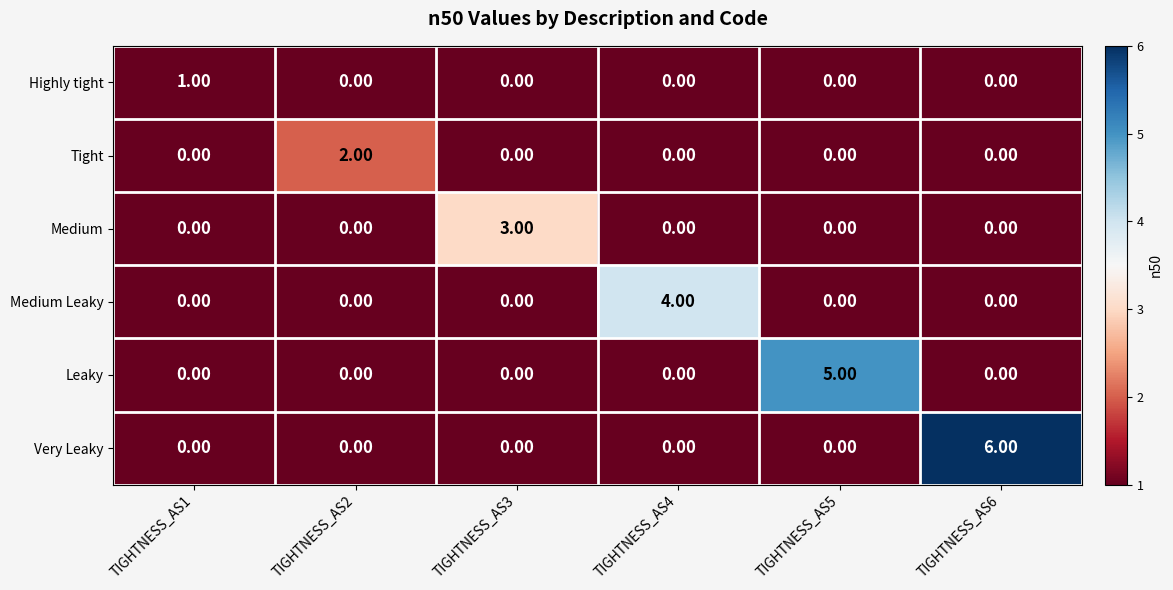

How many positive values does the Medium Leaky series have?

1